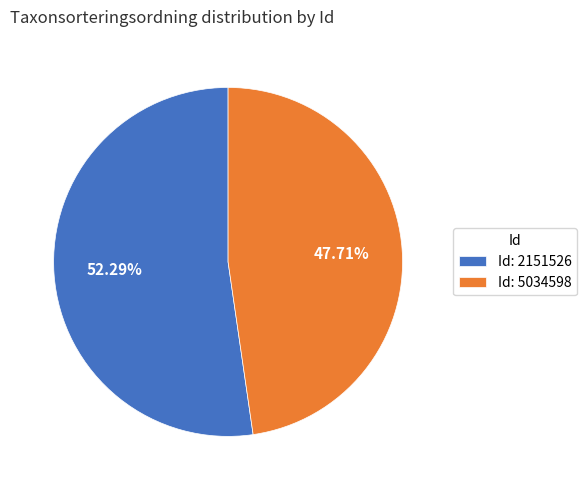

How many segments does this pie chart have?

2